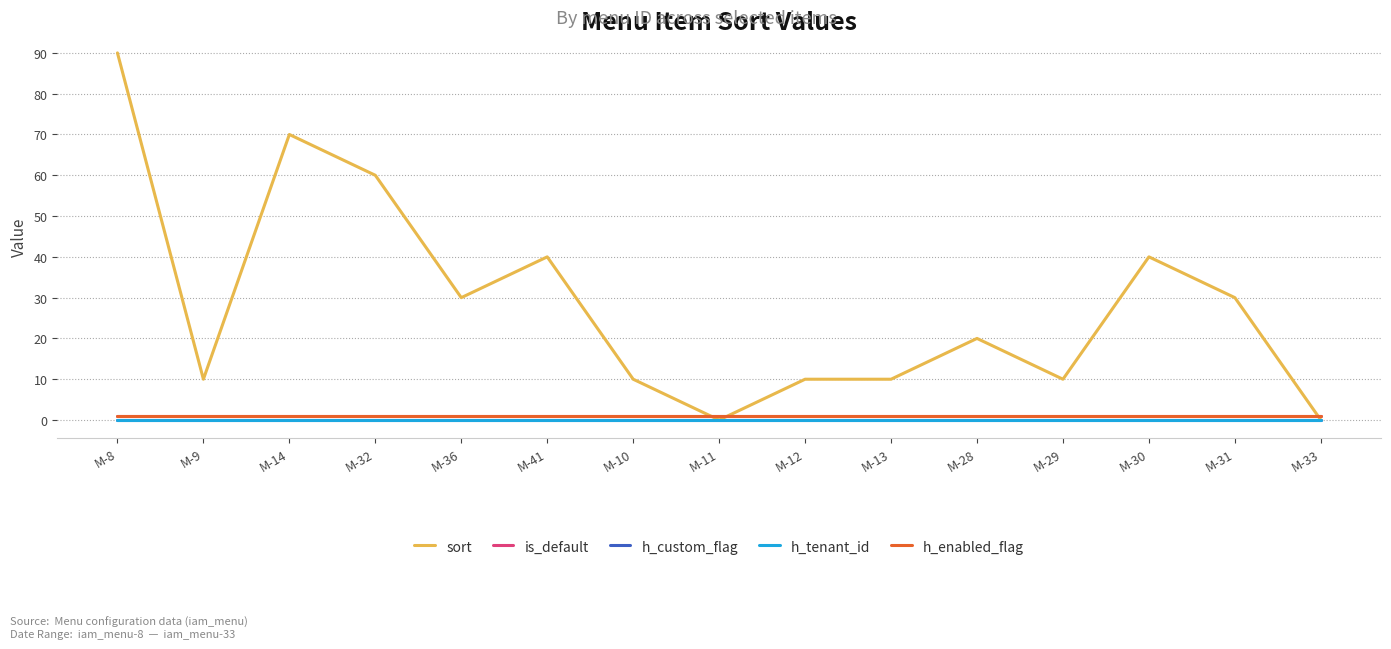

Between M-36 and M-31, which series saw the biggest shift?

sort